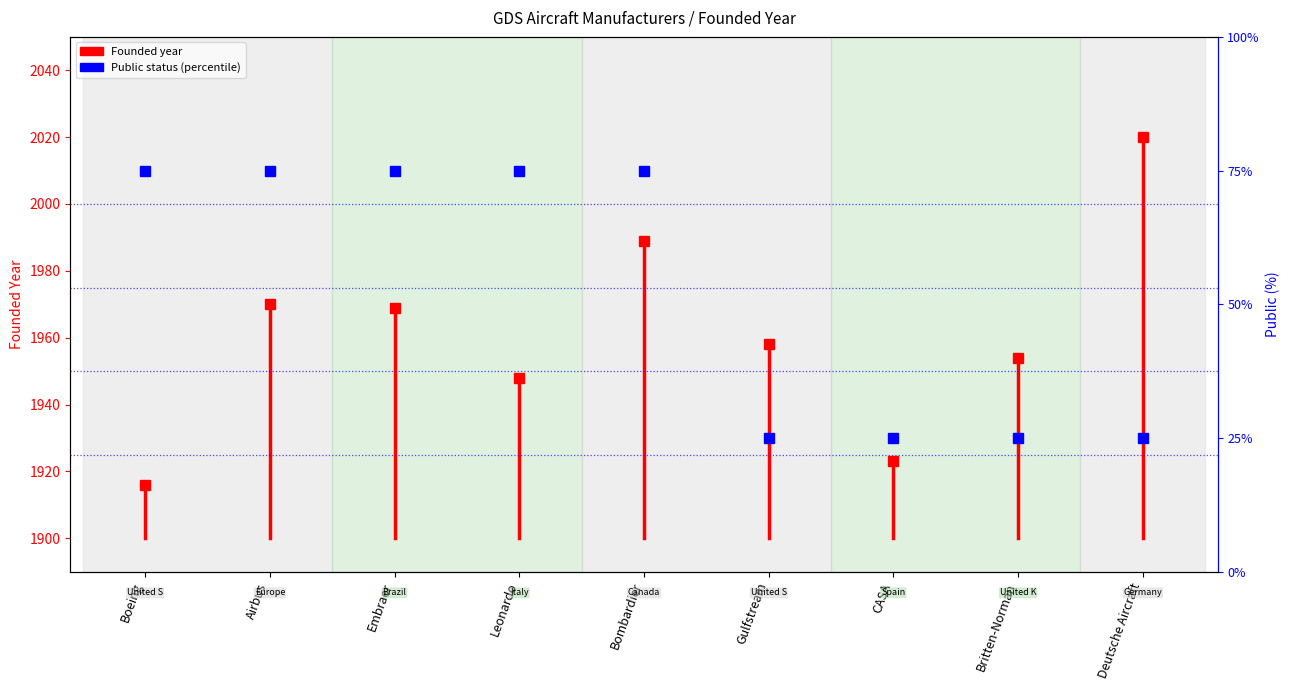

The chart shows a value of 2813 at Boeing. True or false?

False